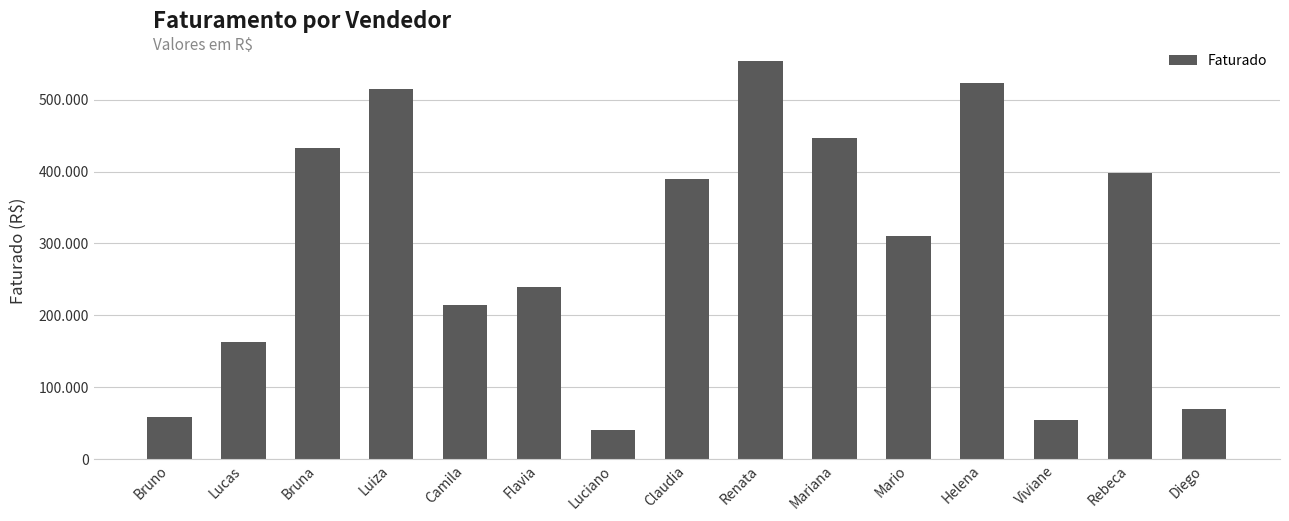

What is the label of the 12th bar from the left?

Helena